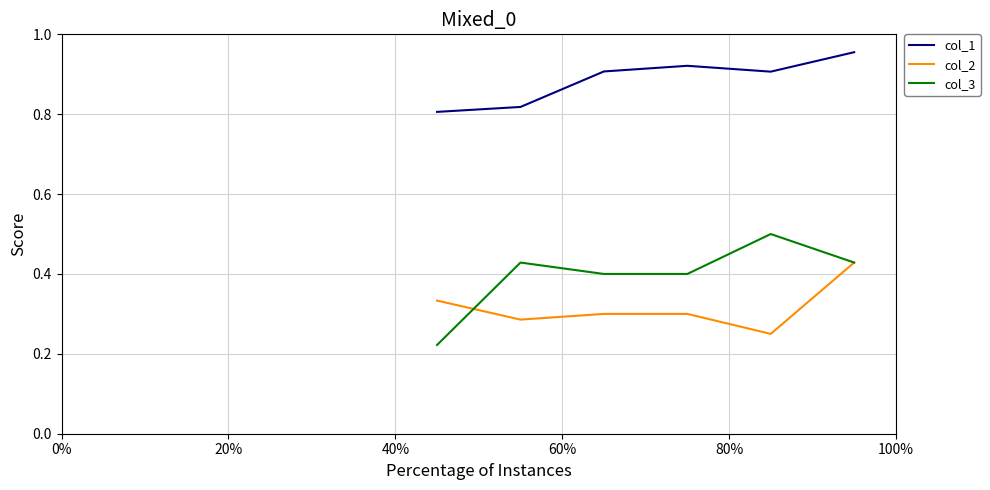

Rank the series by their maximum value, from highest to lowest.

col_1, col_3, col_2